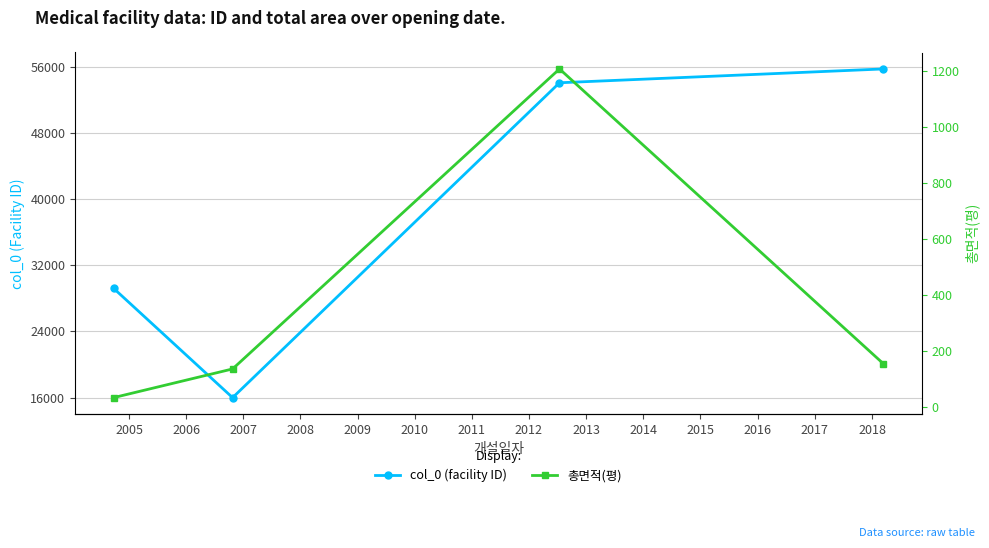

What is the maximum value for col_0 (facility ID)?

55792